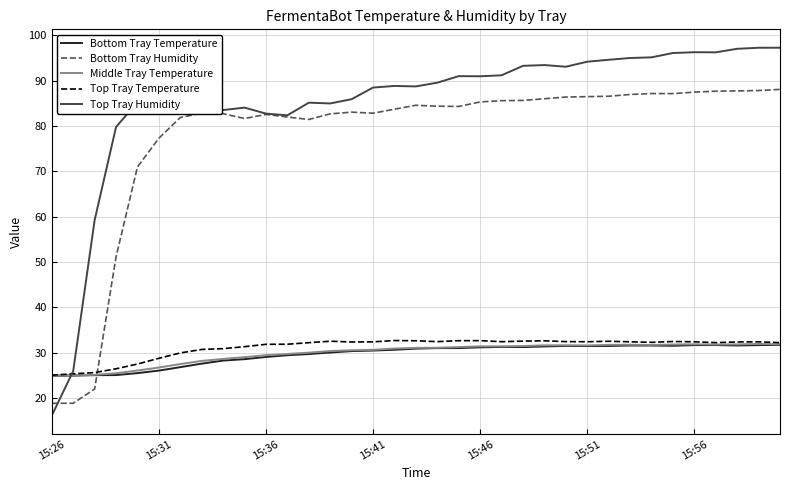

Which series has the largest total across all categories?

Top Tray Humidity